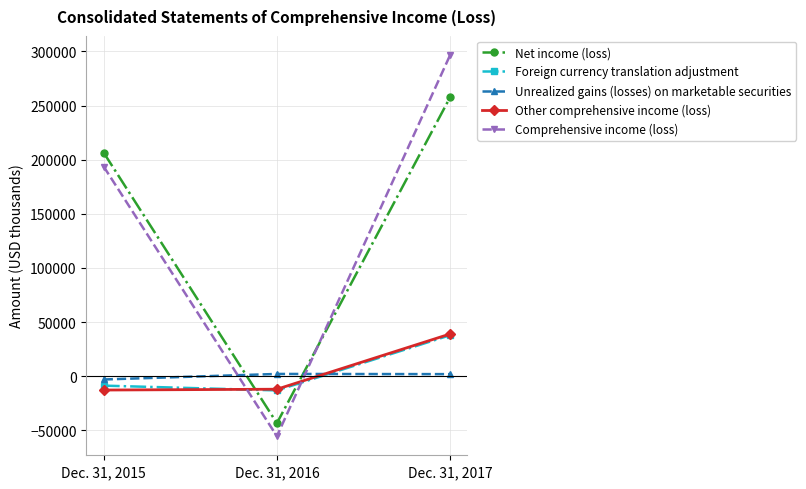

Count the number of data series in this chart.

5